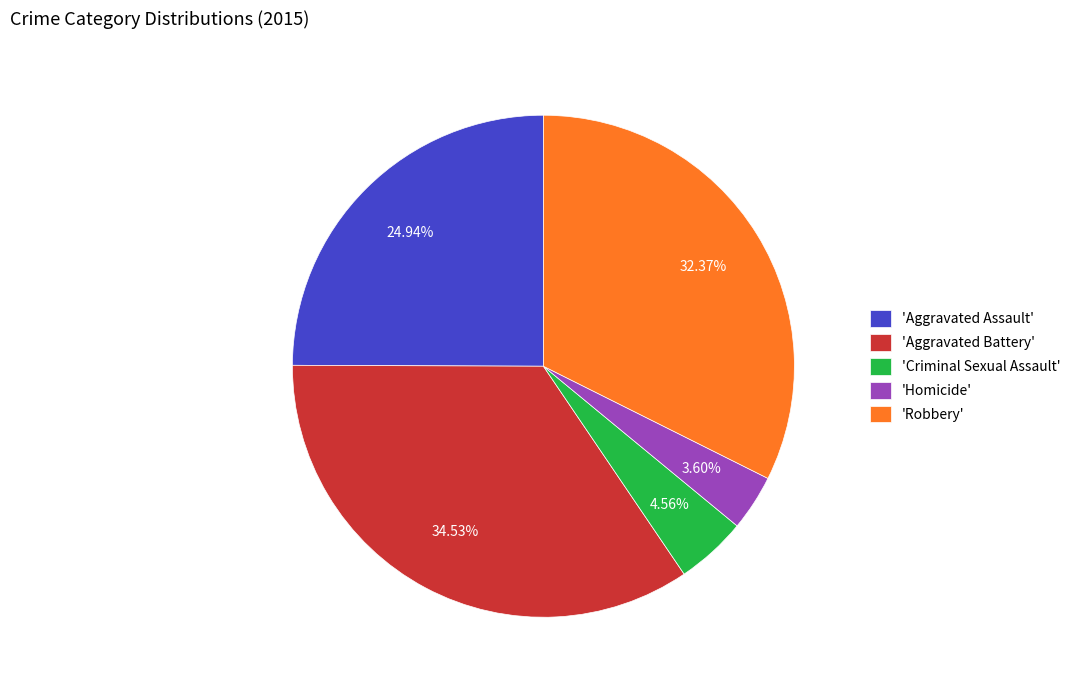

Does any single category account for the majority?

No